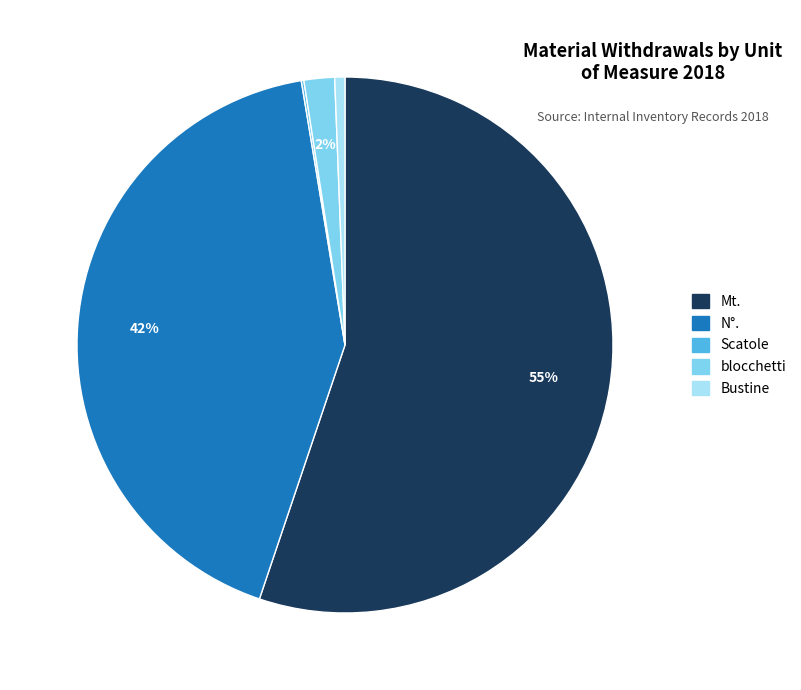

What is the largest slice in the pie chart?

Mt.